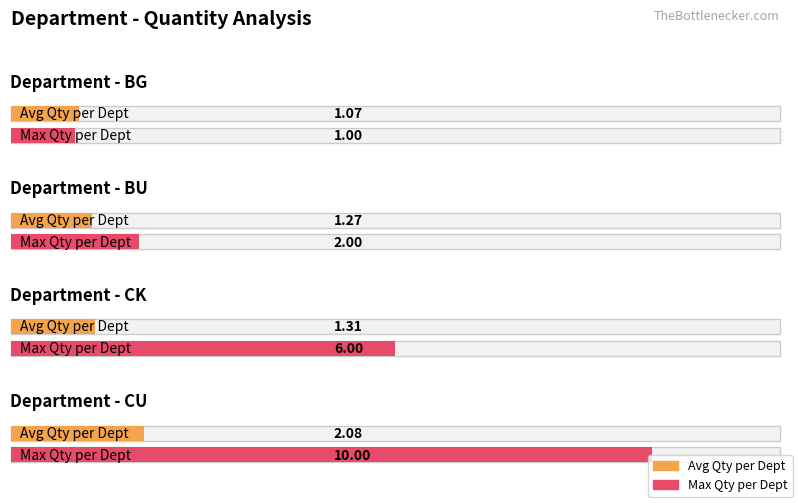

Rank the series at CK from lowest to highest value.

Avg Qty per Dept, Max Qty per Dept